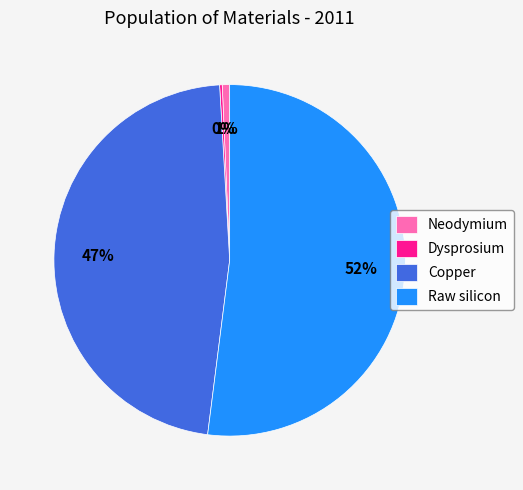

Which has a higher value, Copper or Raw silicon?

Raw silicon